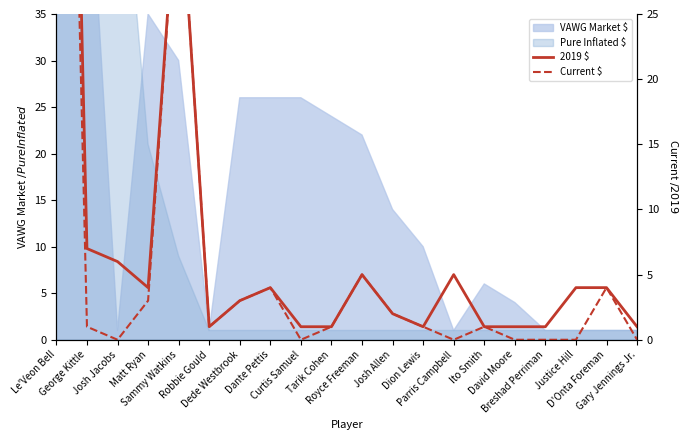

How many data points in Current $ are above 1?

8